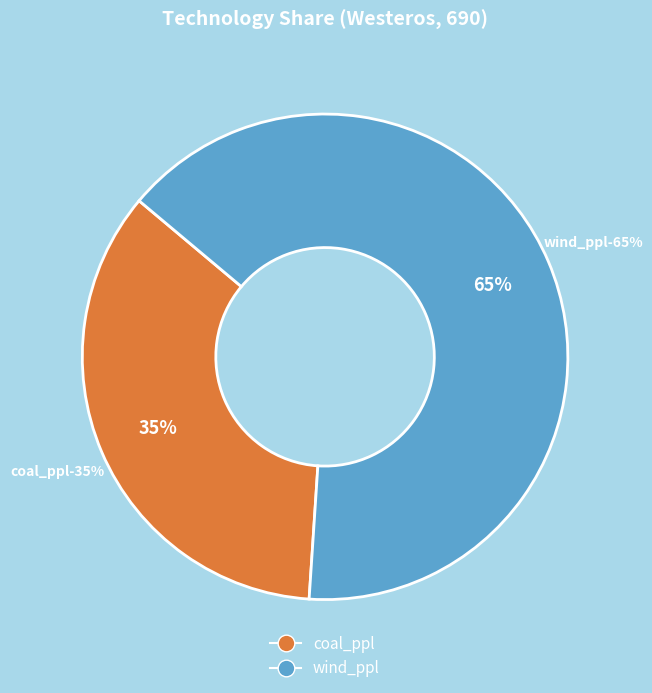

What is the smallest slice in the pie chart?

coal_ppl